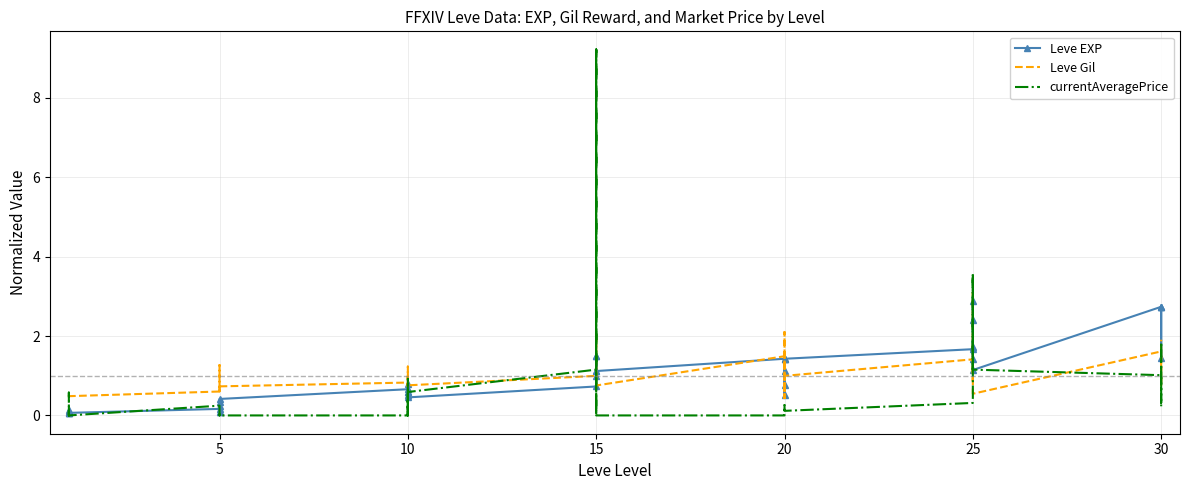

What are all the series names shown in the legend?

Leve EXP, Leve Gil, currentAveragePrice